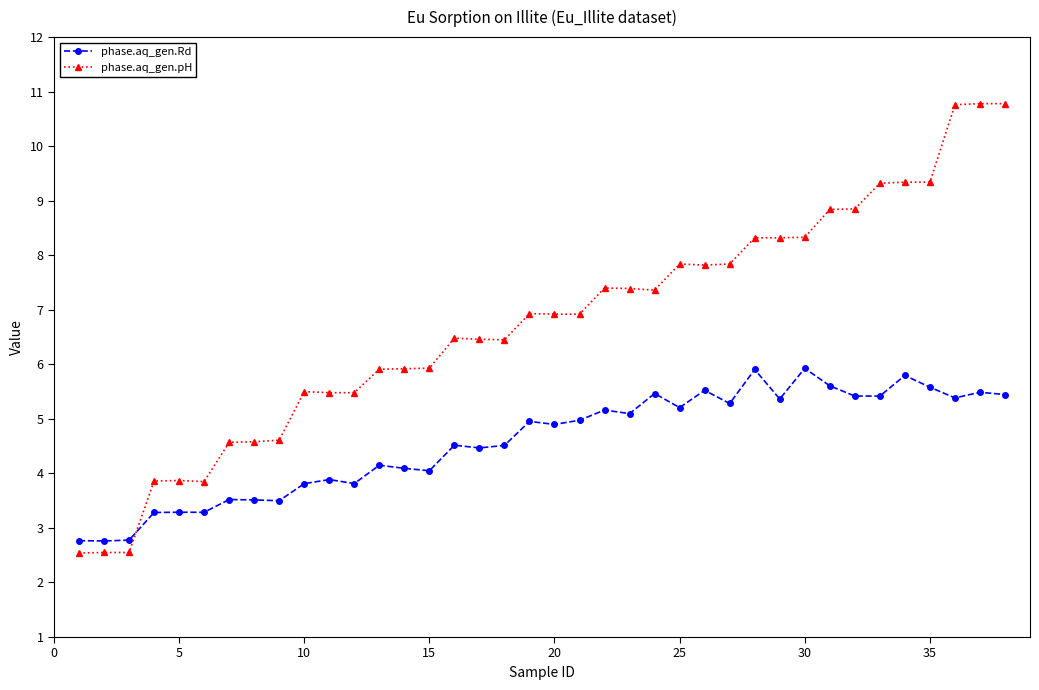

List the series in order of their peak value, highest first.

phase.aq_gen.pH, phase.aq_gen.Rd